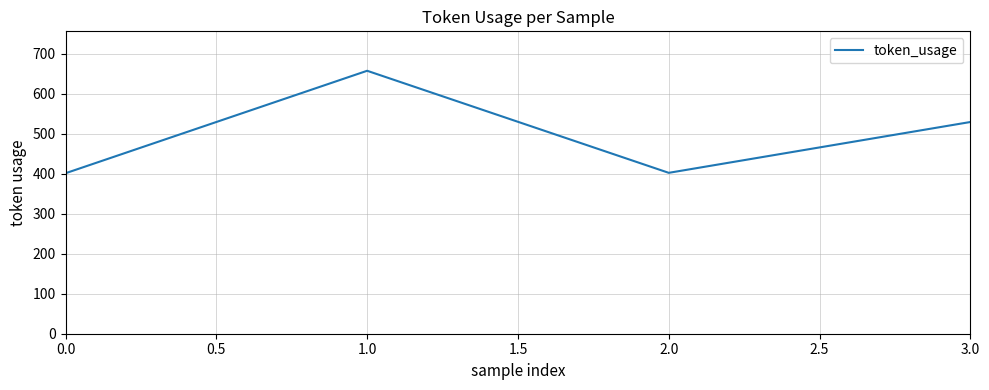

What is the sum of all values?

1989